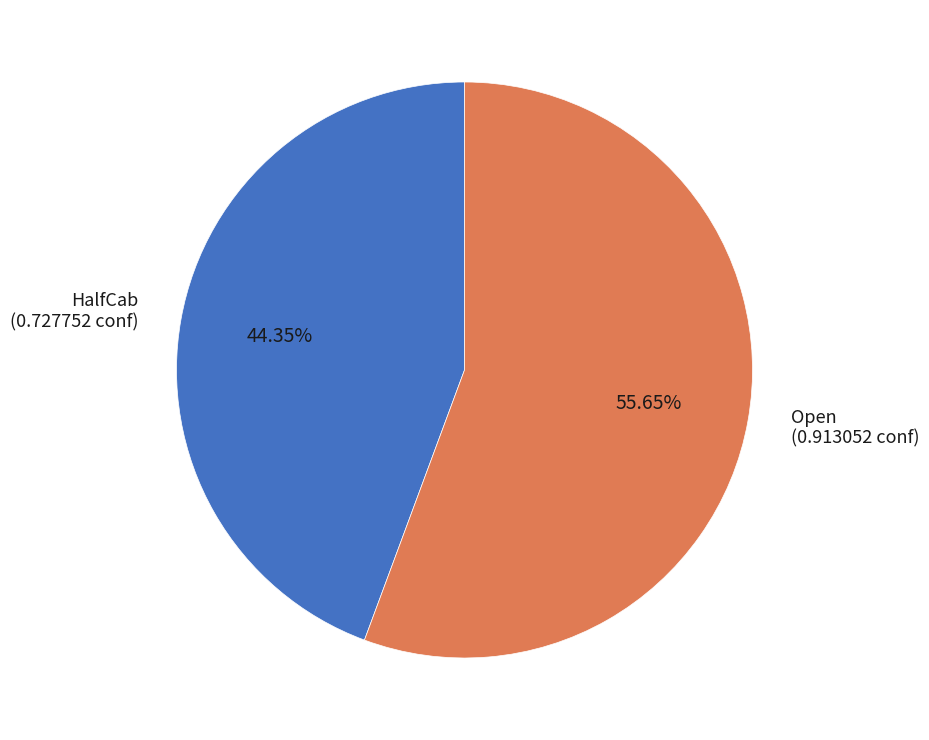

Is there a majority slice in this chart?

Yes